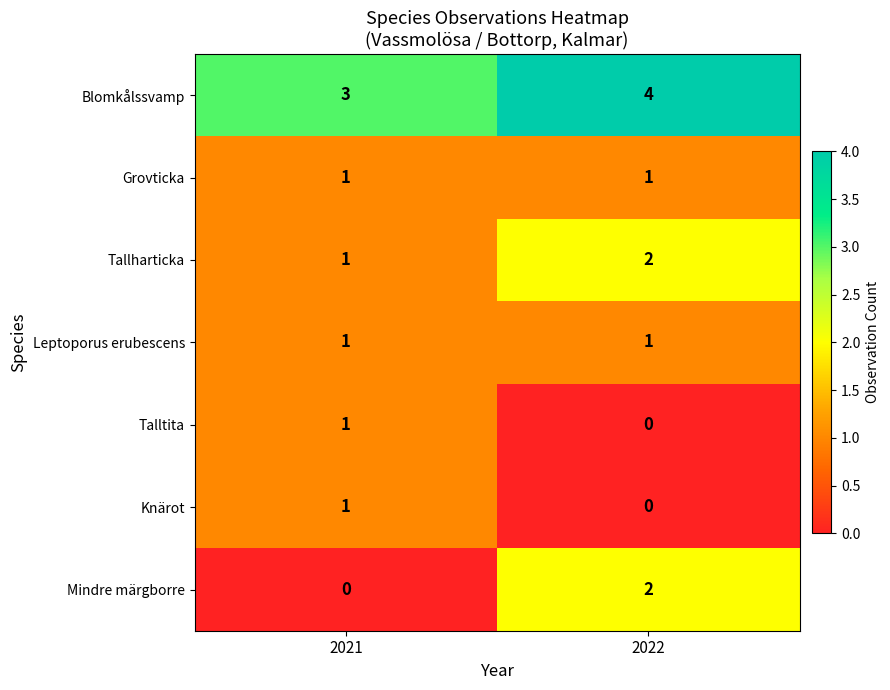

Is it true that Mindre märgborre equals -1 at 2021?

False